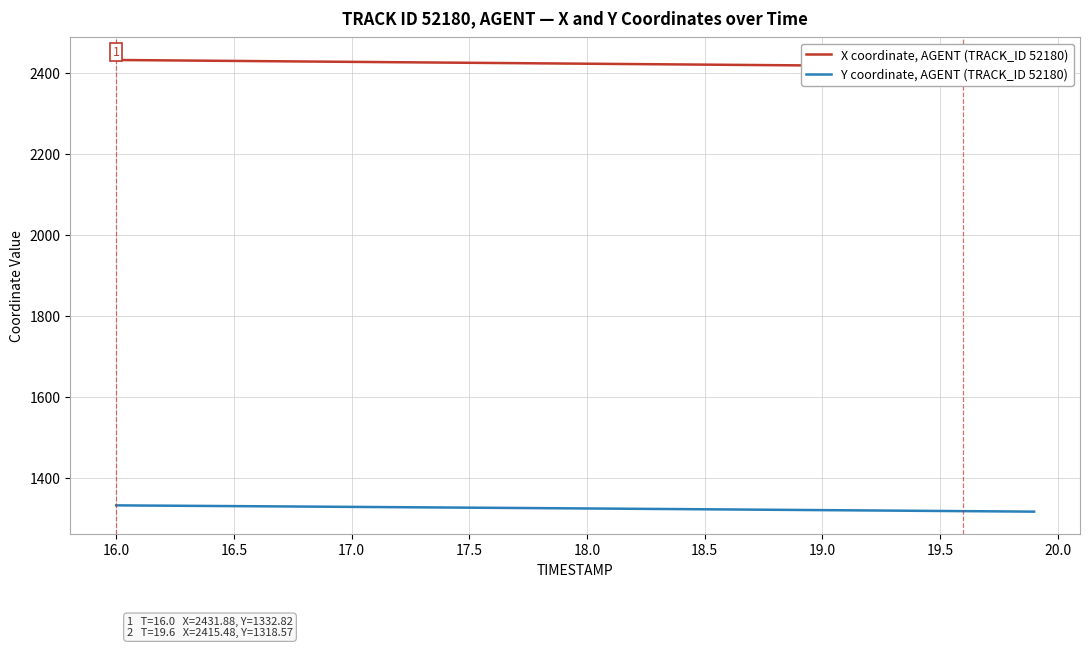

What is the highest value of the Y coordinate, AGENT (TRACK_ID 52180) series?

1332.8